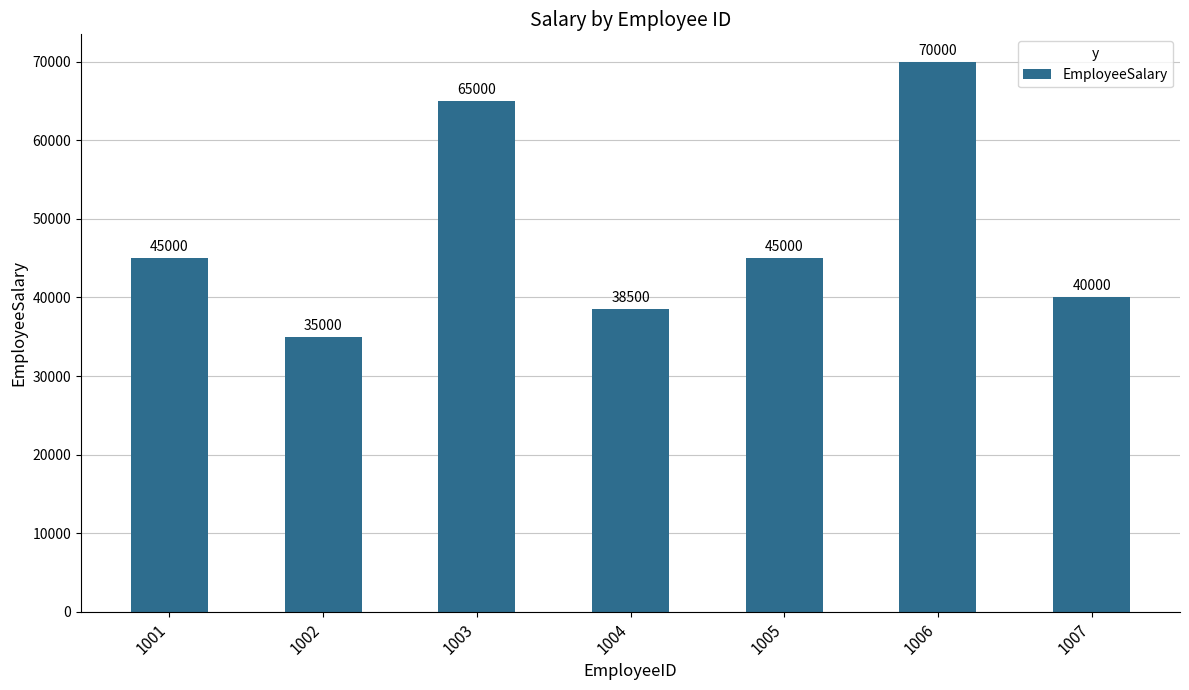

How many data points are less than 45000?

3